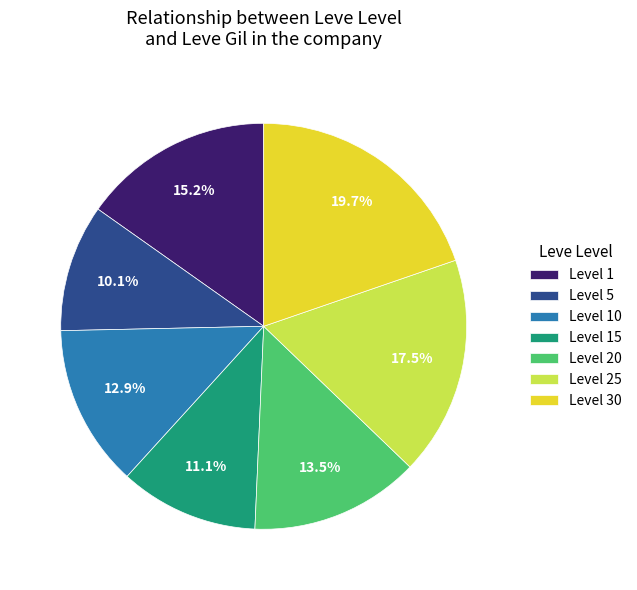

Does any single category account for the majority?

No